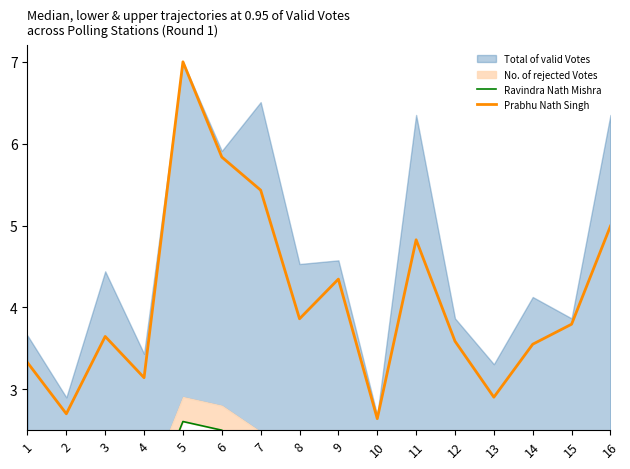

How many lines are shown in the chart?

2